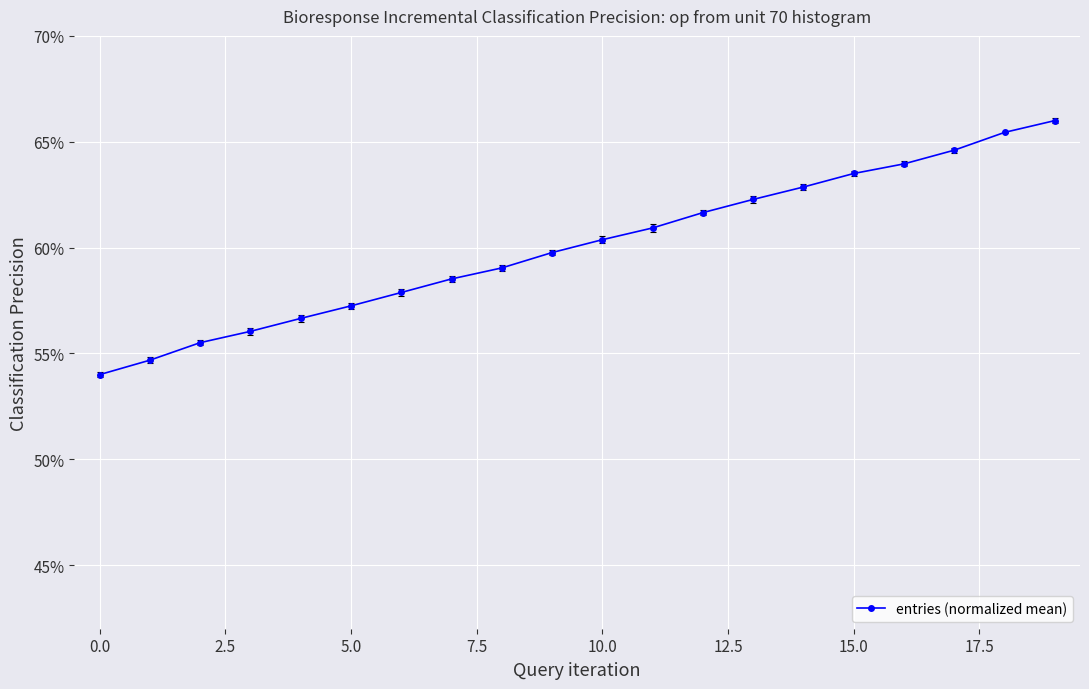

Does the chart have visible grid lines?

Yes